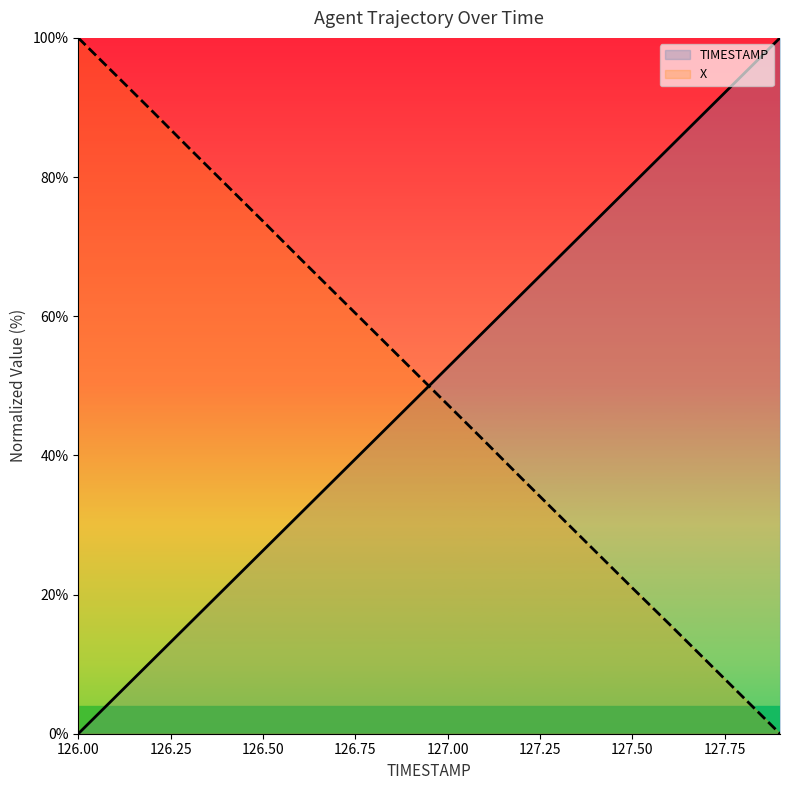

What is the value of the X point at the 14th from the left?

31.5